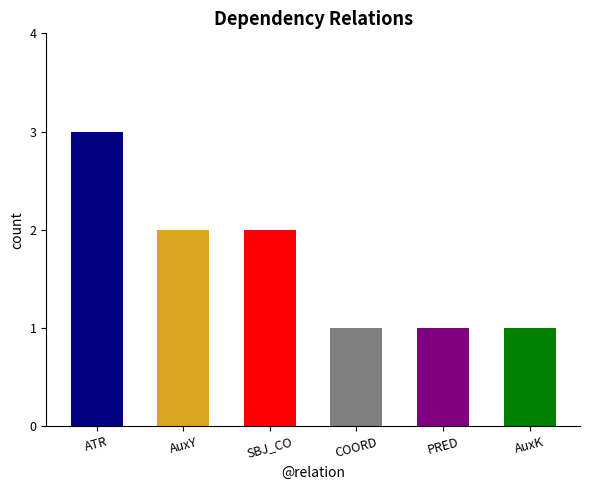

What is the ratio of the value at COORD to the value at AuxK?

1.0